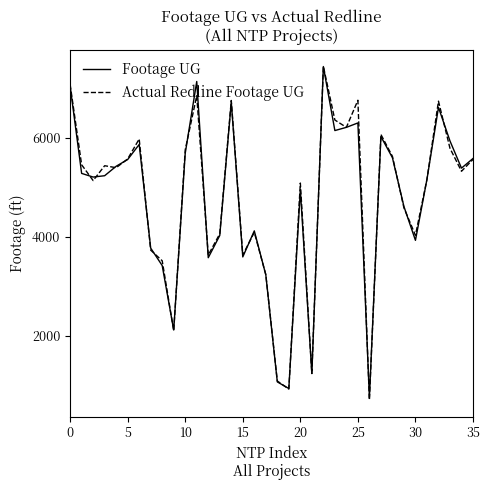

What is the average value of the Actual Redline Footage UG series?

4784